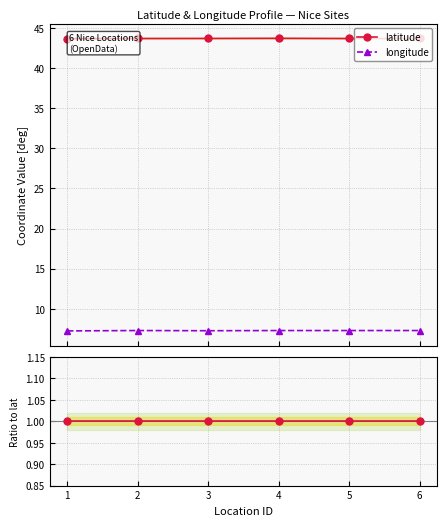

Is the value of longitude at 4 greater than the value of latitude at 2?

No